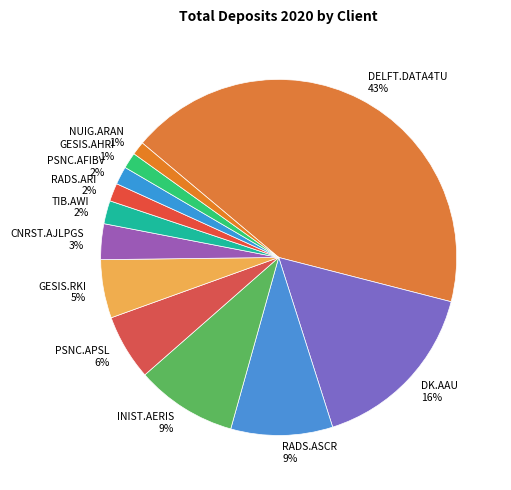

What is the ratio of the value at PSNC.AFIBV to the value at DK.AAU?

0.1